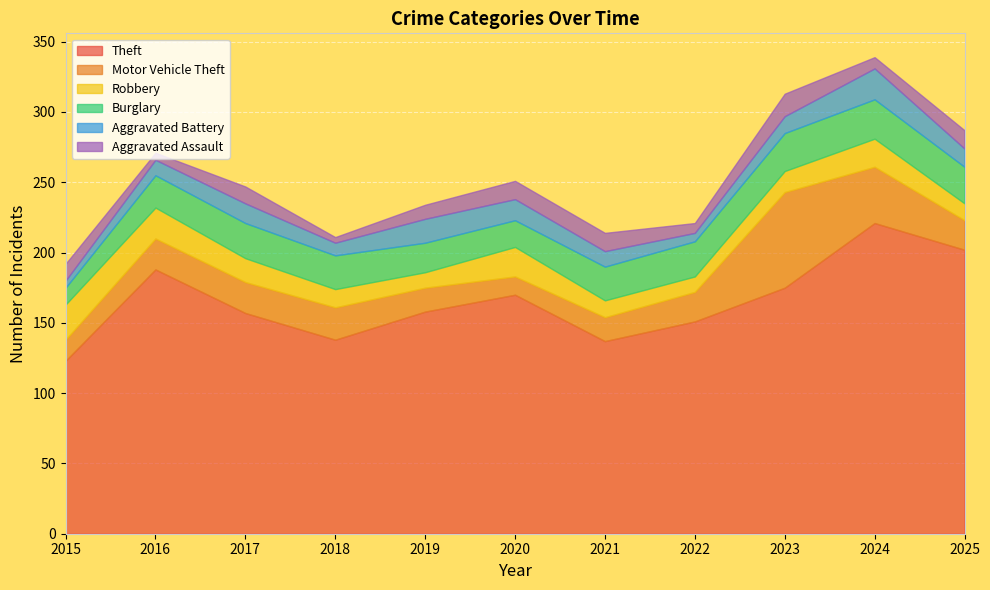

What is the sum of the Theft values at 2022 and 2020?

321